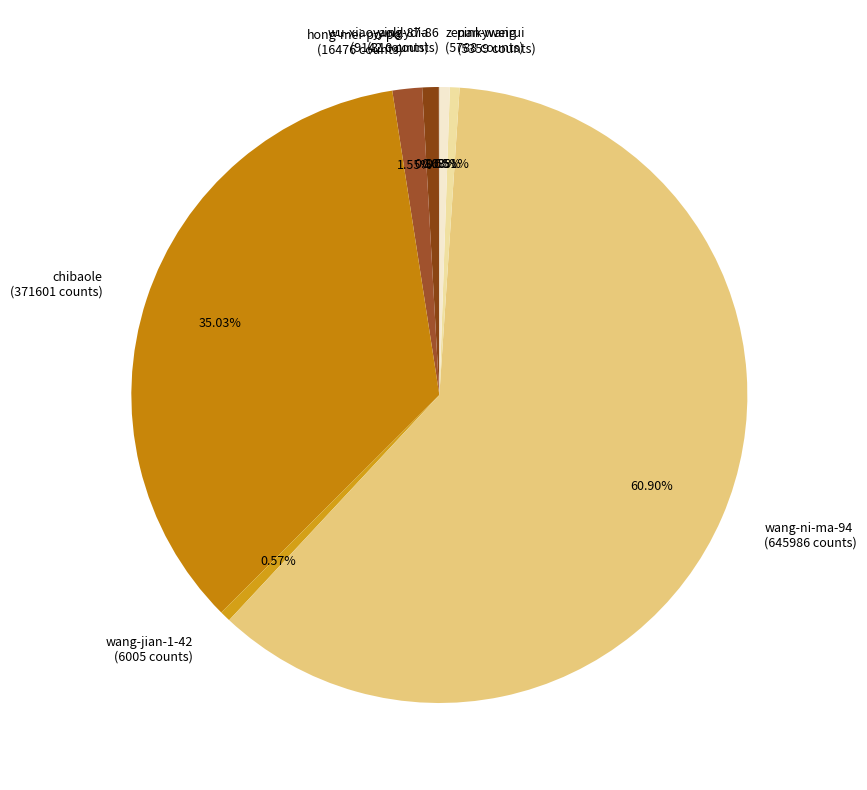

Is it true that chibaole is 27% of the pie?

False